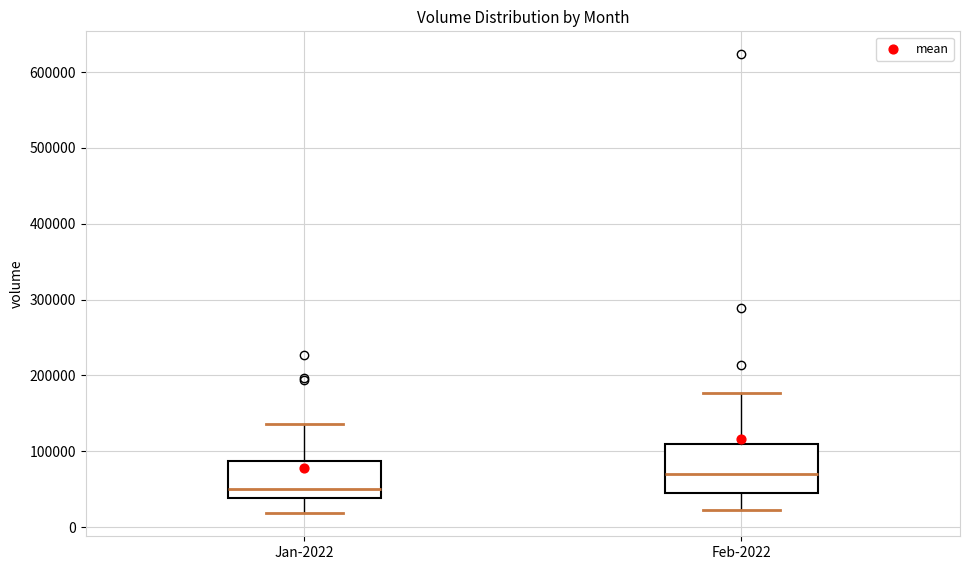

Which box's median line is the highest?

Feb-2022